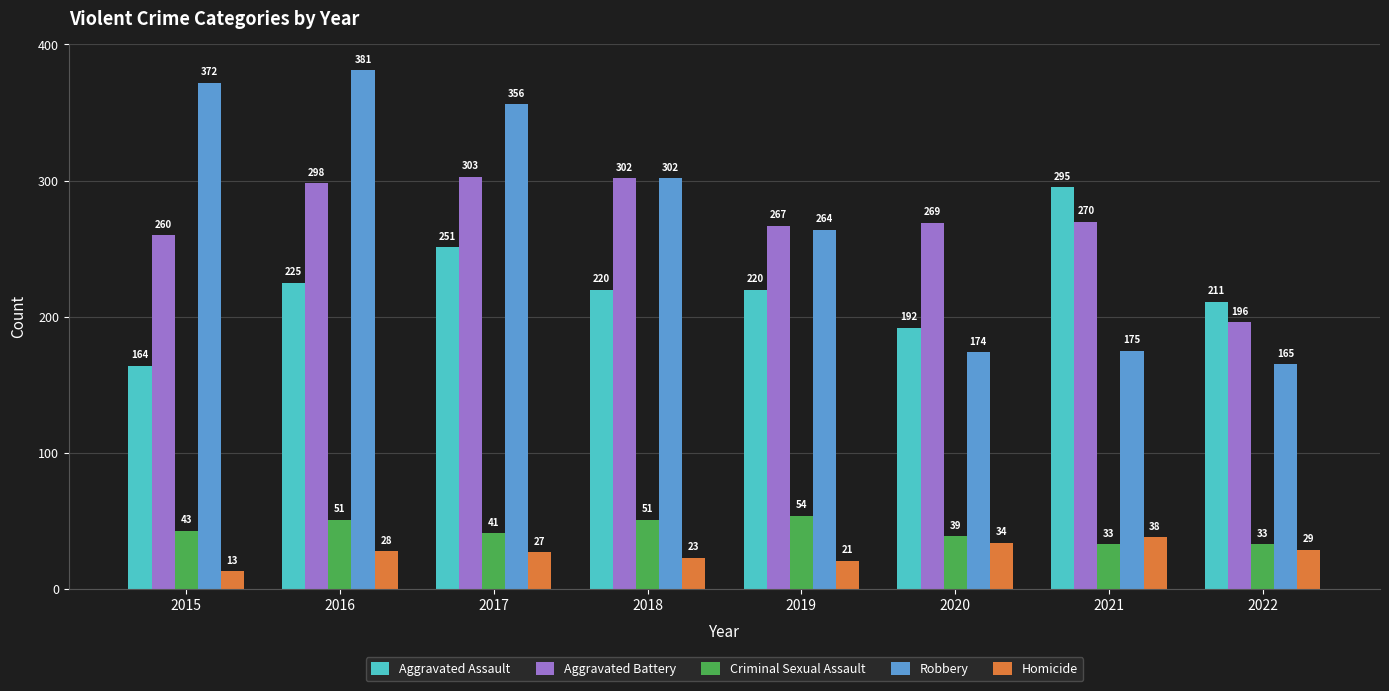

What is the value of the Criminal Sexual Assault bar at the 5th from the left?

54